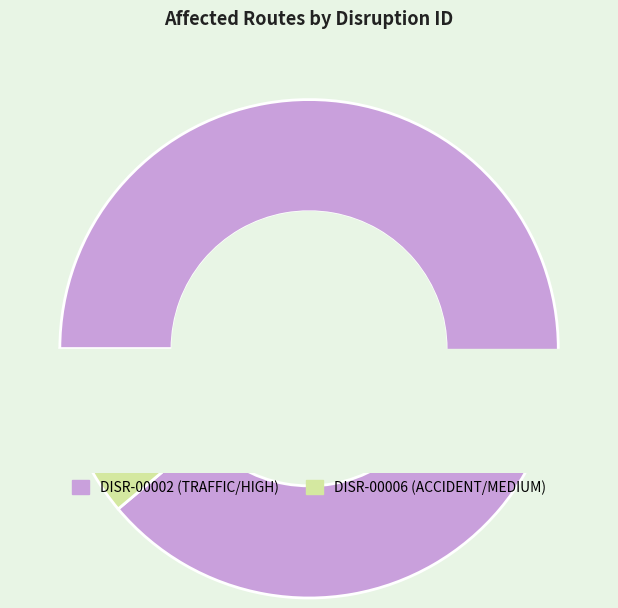

Does DISR-00006 account for over 50% of the chart?

No